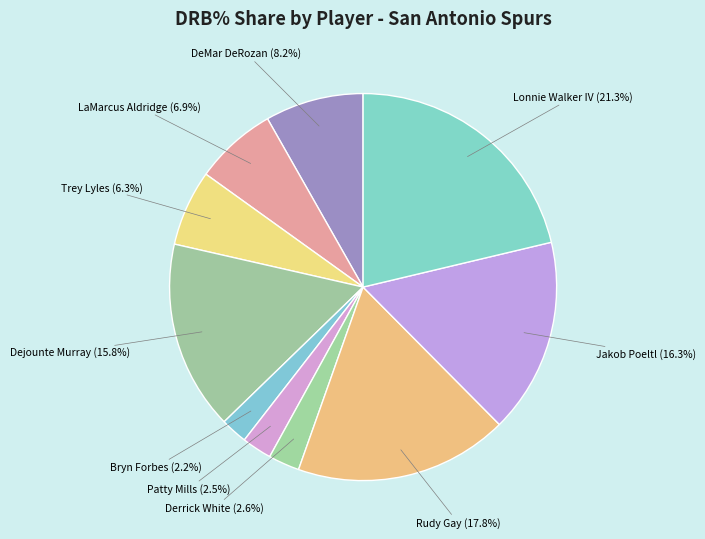

Count the number of slices in the pie.

10